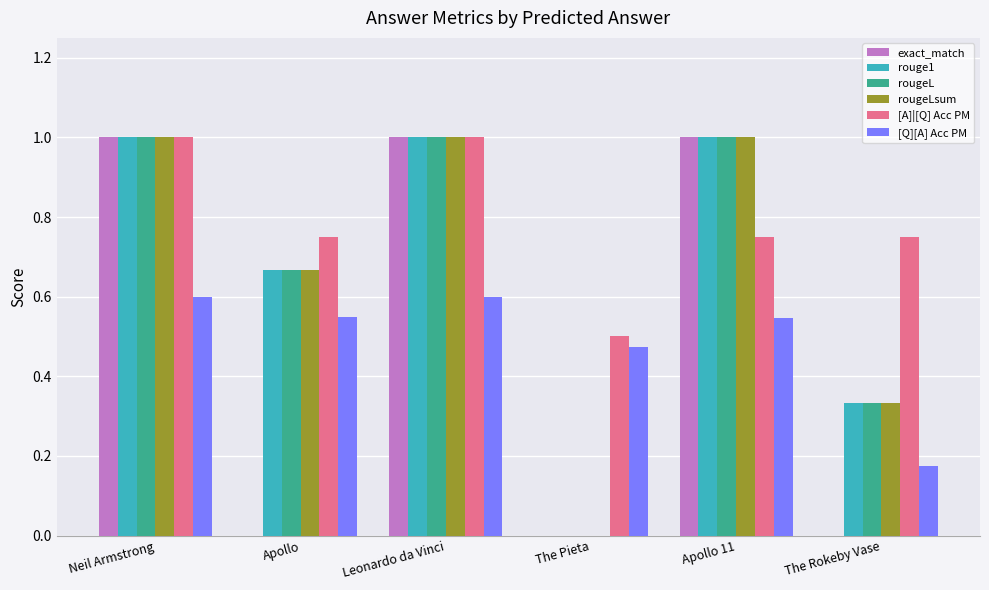

How many positive values does the rouge1 series have?

5